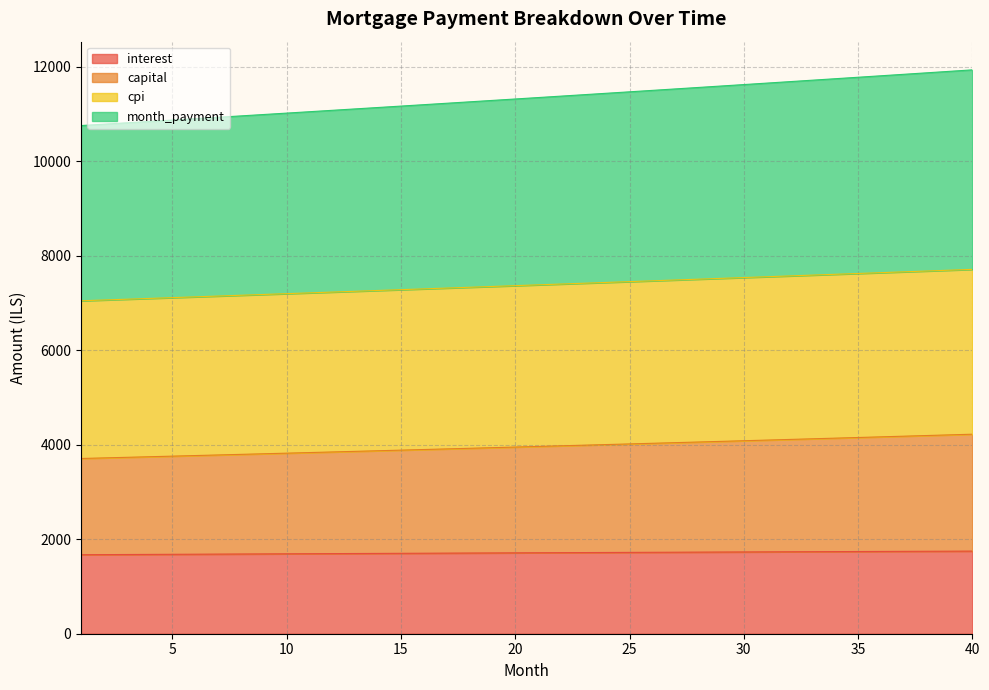

What is the value of the month_payment point at the 28th from the left?

11560.5